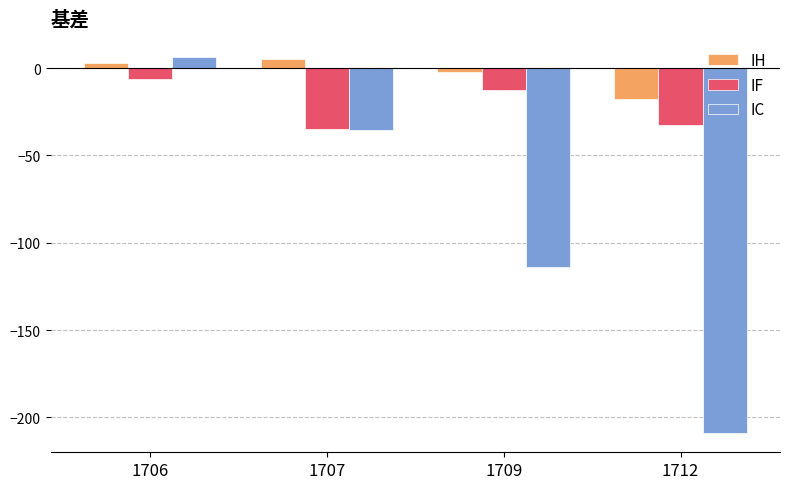

How many data points in IH are above 2?

2